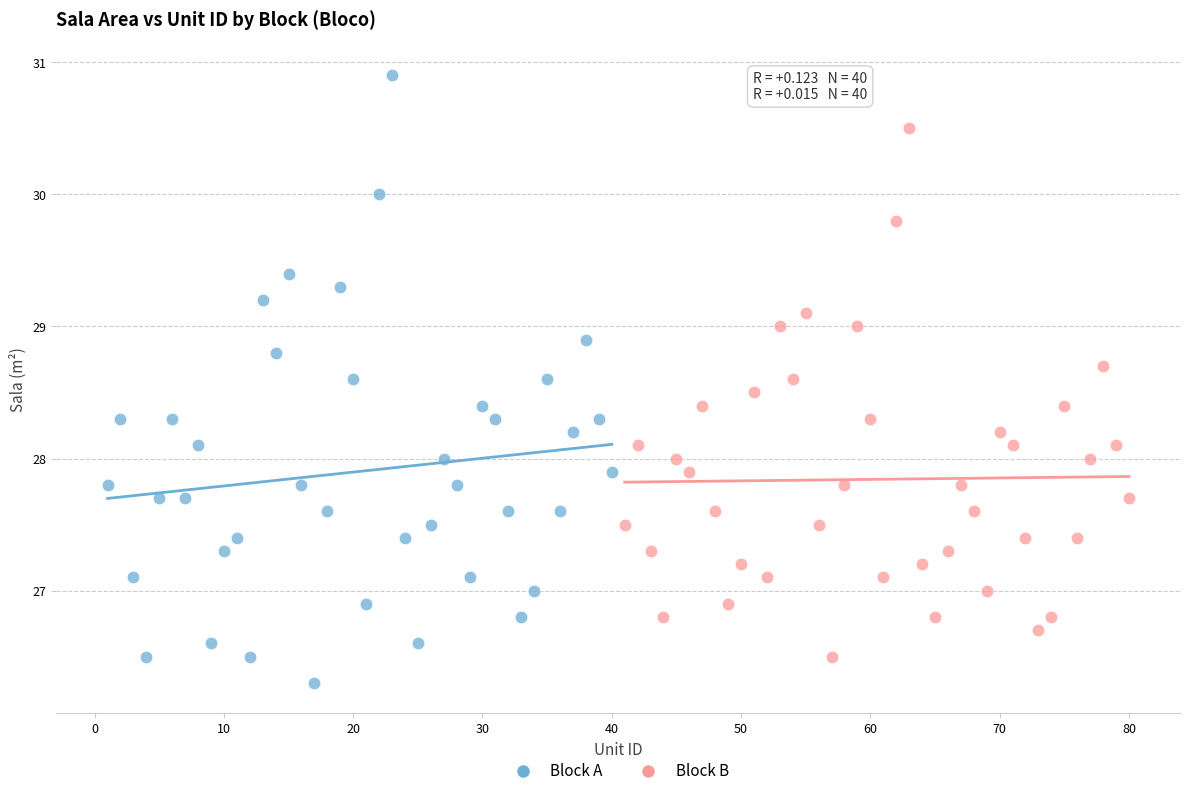

Which series contains the highest Y value?

Block A